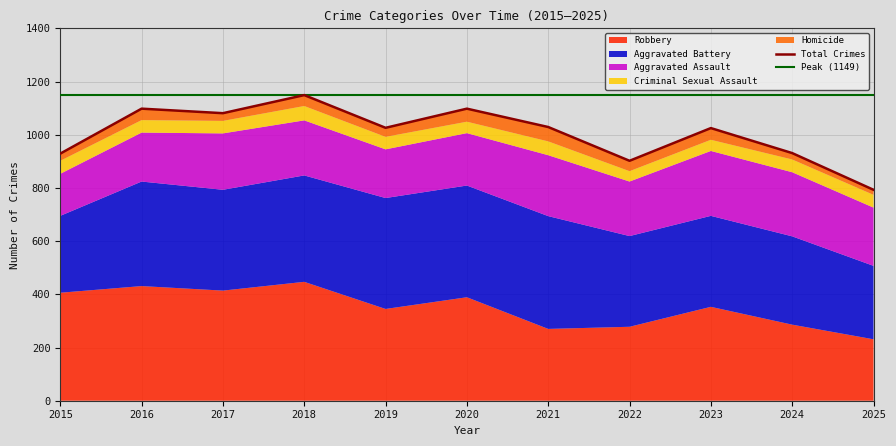

At which label is Peak (1149) closest to 1149?

2015